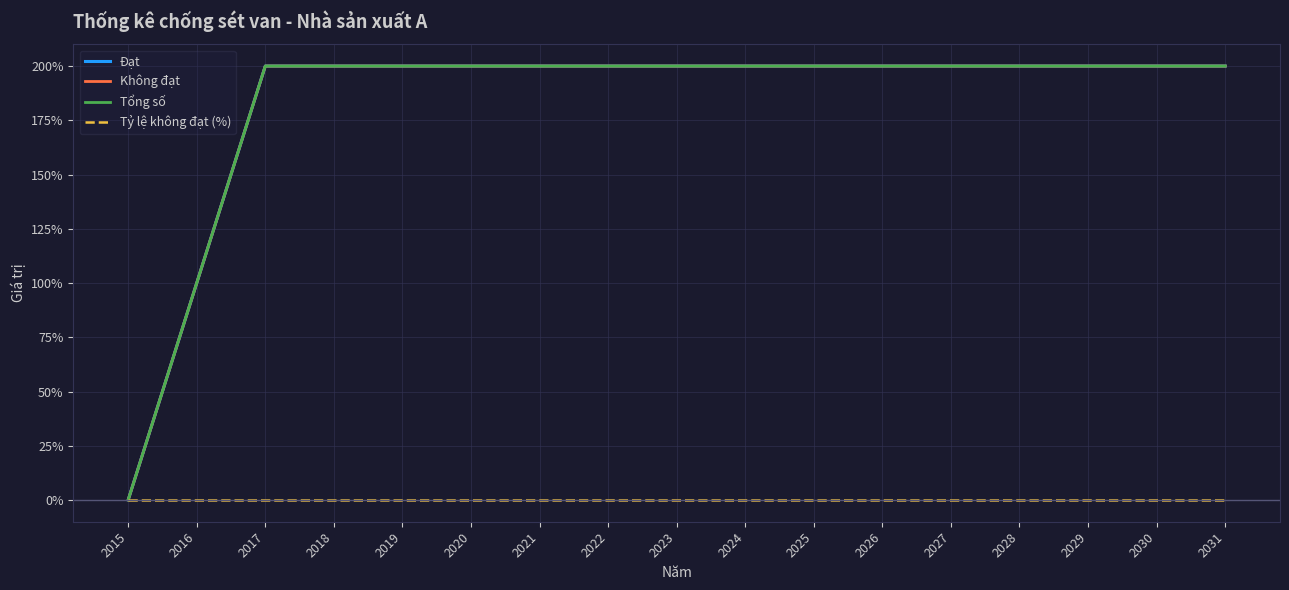

The Tỷ lệ không đạt (%) series shows 0 at 2018. True or false?

True